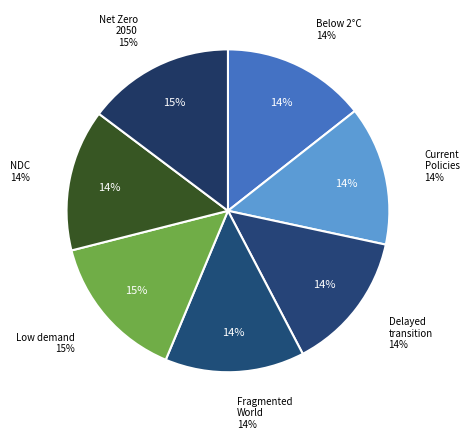

Is the sum of Current Policies and Below 2°C greater than half?

No